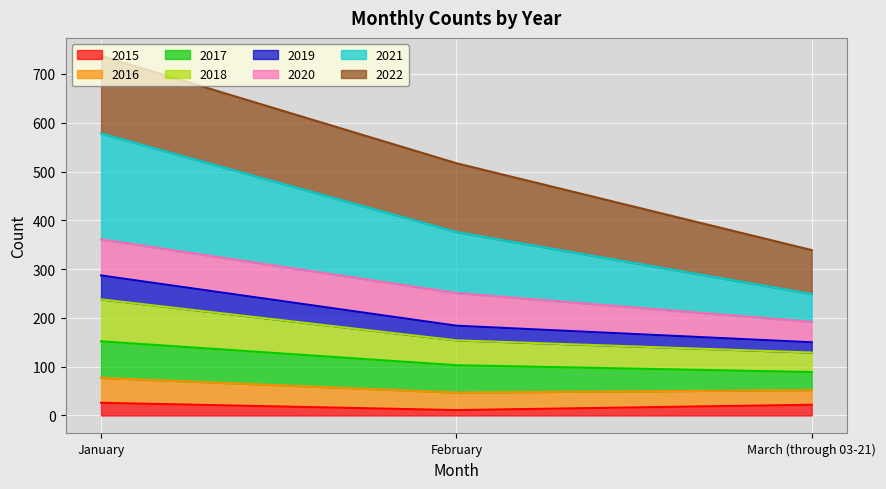

List the labels in order of 2021 value, smallest first.

March (through 03-21), February, January